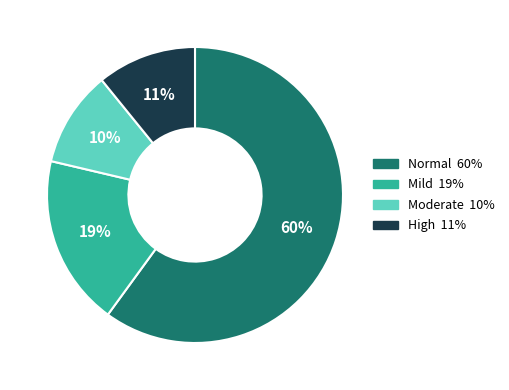

Does any single category account for the majority?

Yes